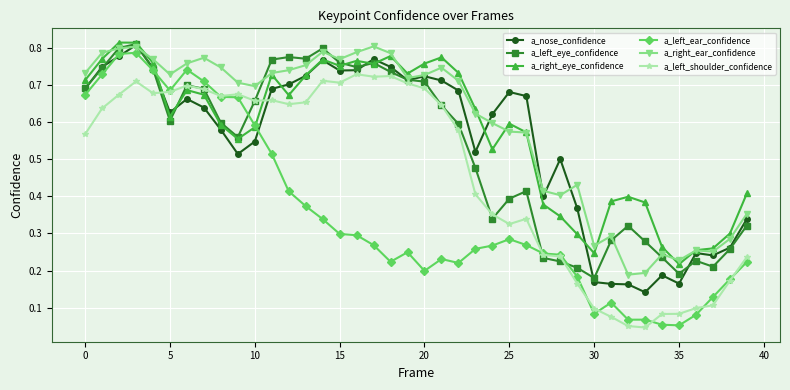

True or false: a_left_eye_confidence has more than 2 points higher than both neighbors.

True